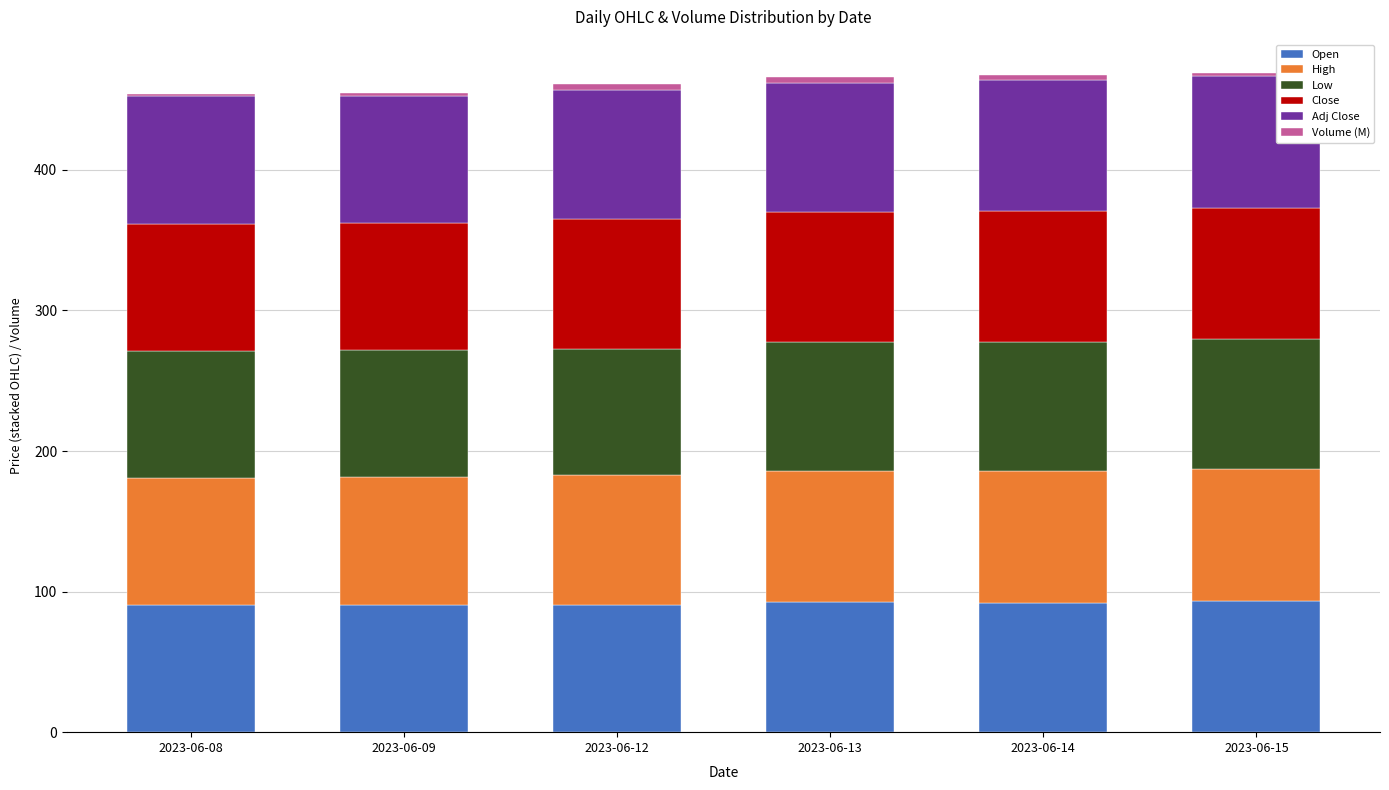

Is it true that Open equals 49.7 at 2023-06-12?

False